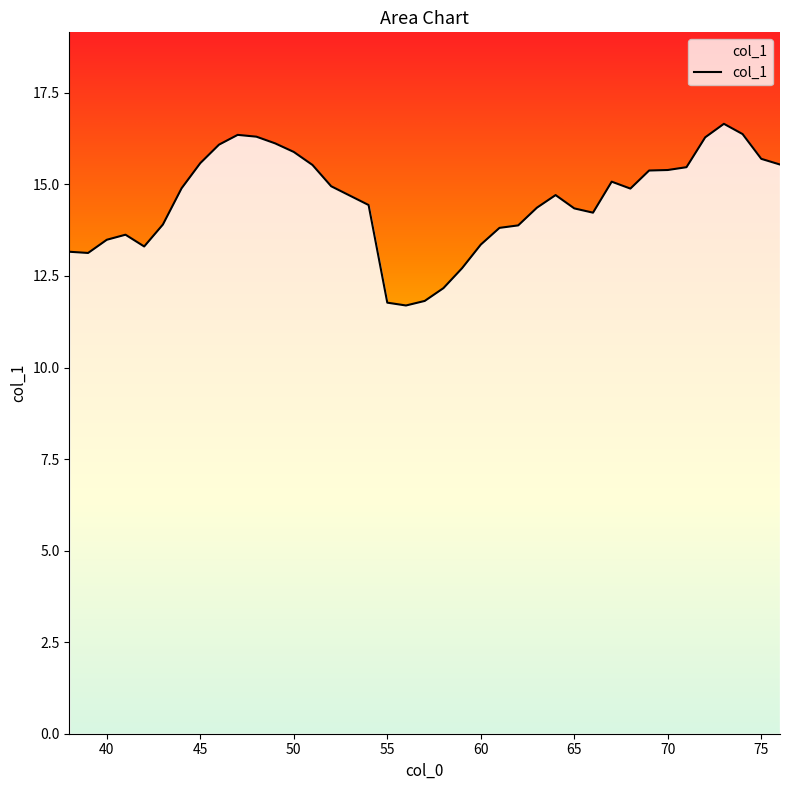

What is the sum of all values?

567.1